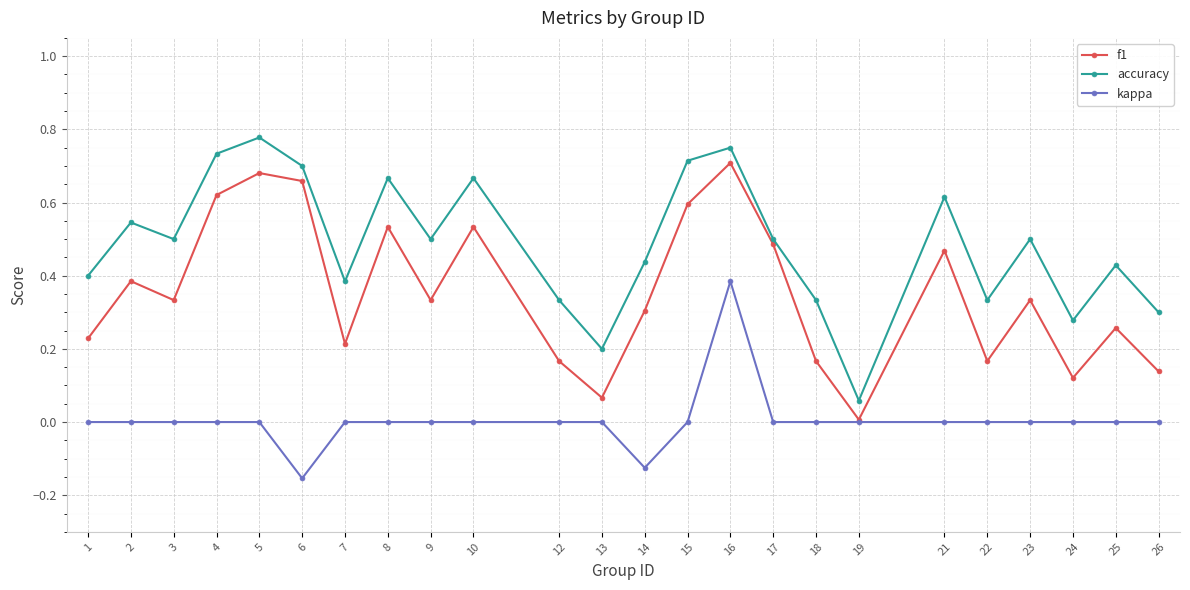

The value of kappa at 18 is -0.4. True or false?

False